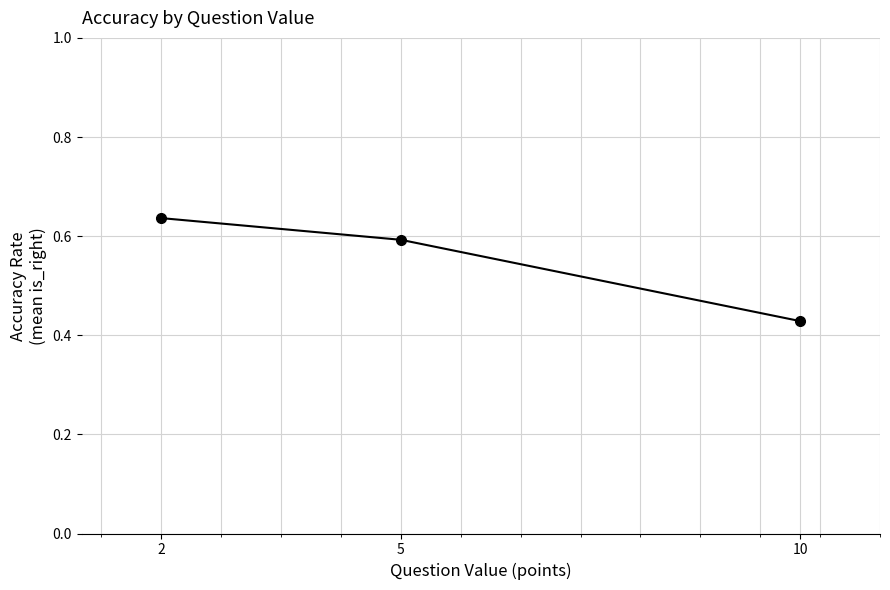

Which label corresponds to the largest value in the chart?

2